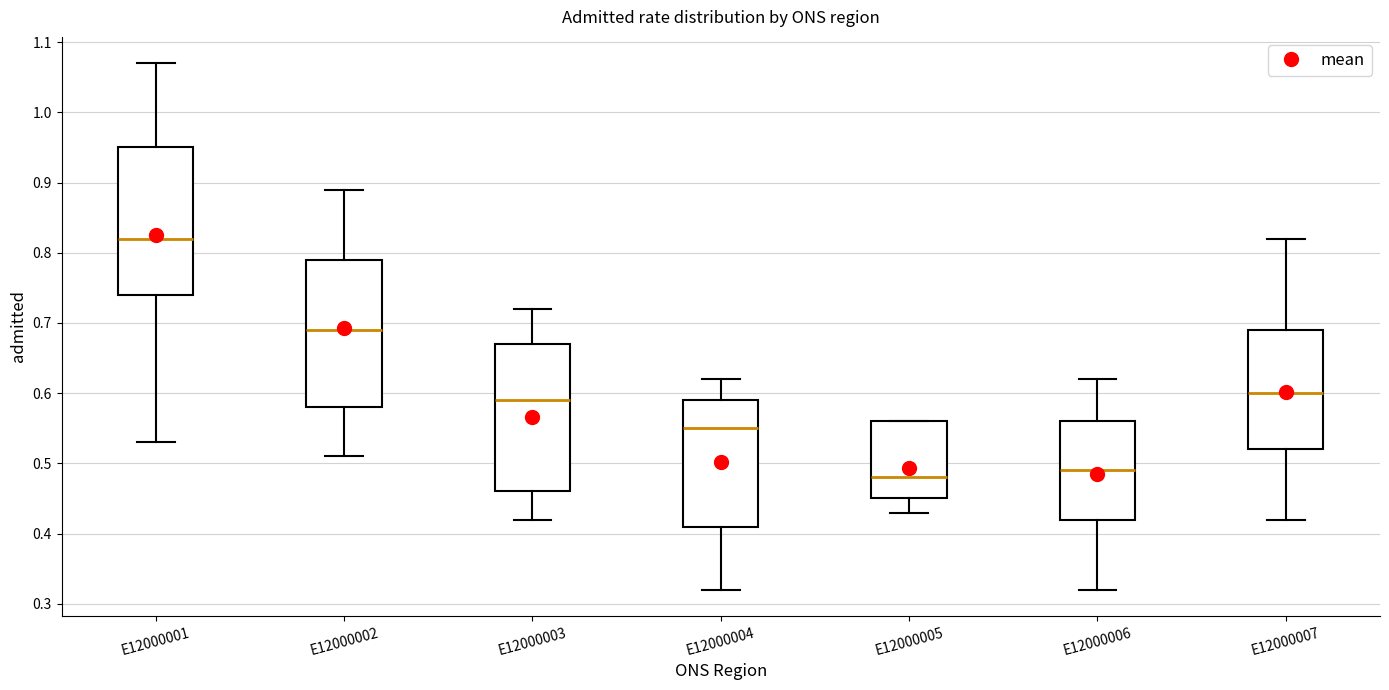

Where does the upper whisker of the box for E12000002 end on the y-axis? The values are not printed on the chart, so give them approximately, as read against the axis.

0.89